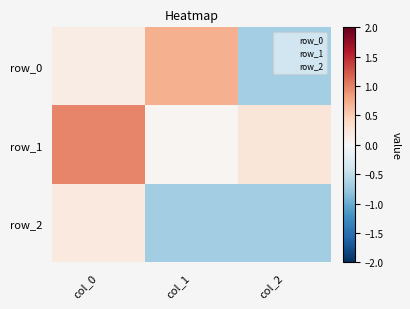

Reading right to left, what are all the values shown in this chart?

row_0: col_2=-0.7	col_1=0.7	col_0=0.1
row_1: col_2=0.2	col_1=0.0	col_0=1.0
row_2: col_2=-0.7	col_1=-0.7	col_0=0.2